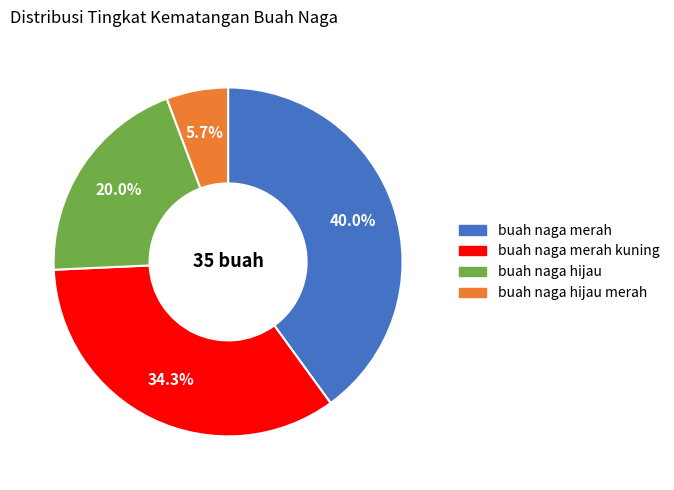

Does any single category account for the majority?

No